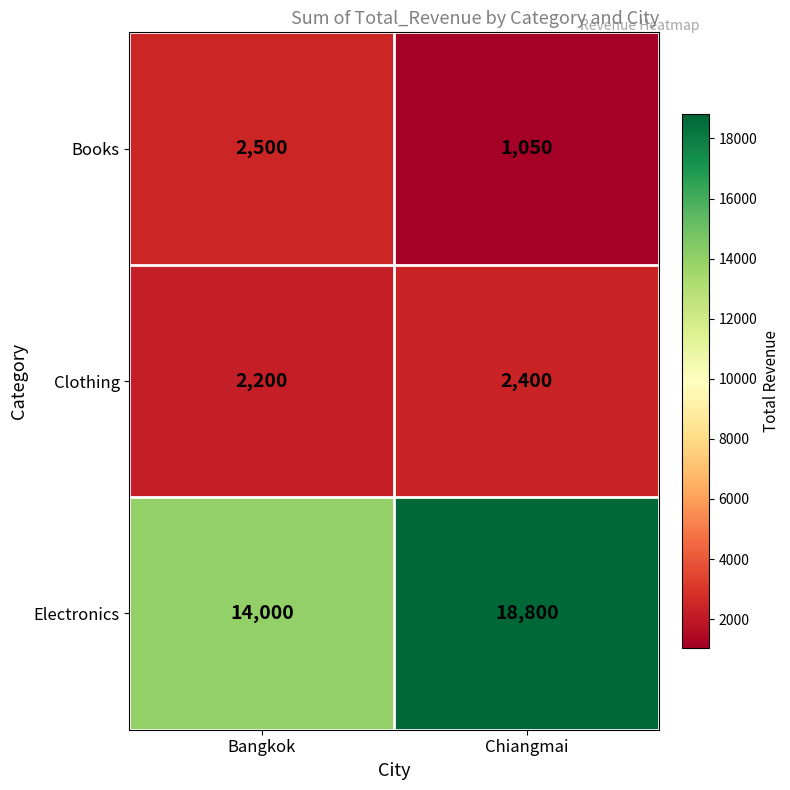

What is the greatest value displayed?

18800